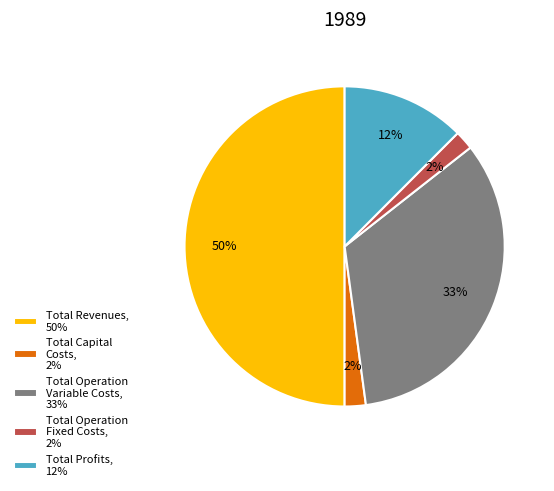

What percentage is the Total Profits slice, to the nearest percent?

12%